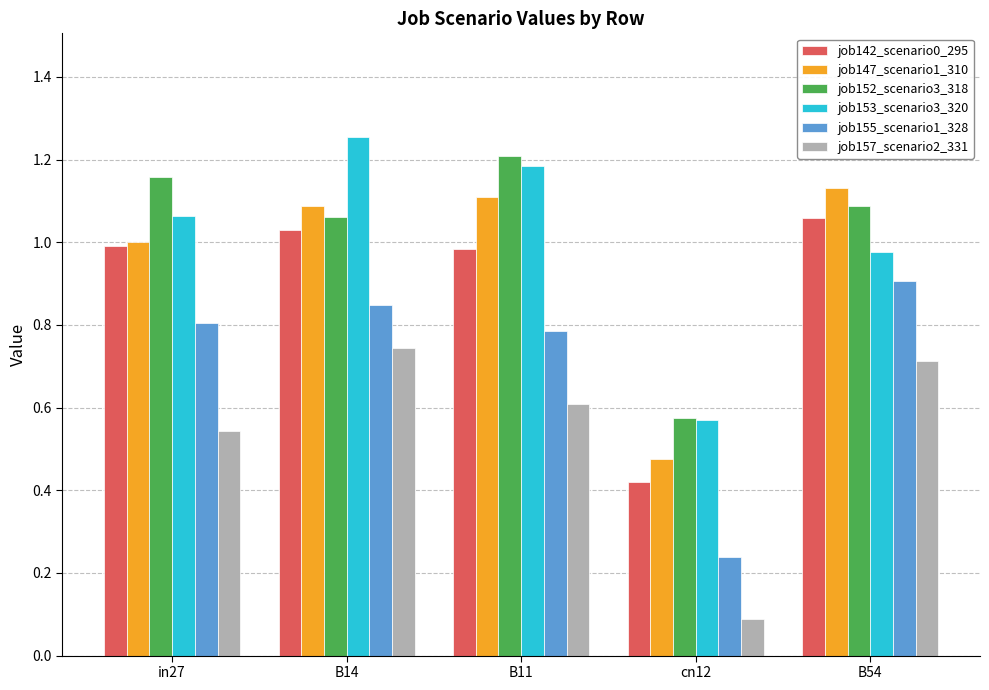

At which label is job153_scenario3_320 closest to 0?

cn12